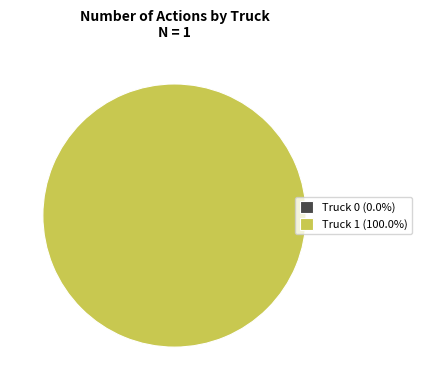

Combined, what portion of the pie is Truck 1 and Truck 0?

100.0%